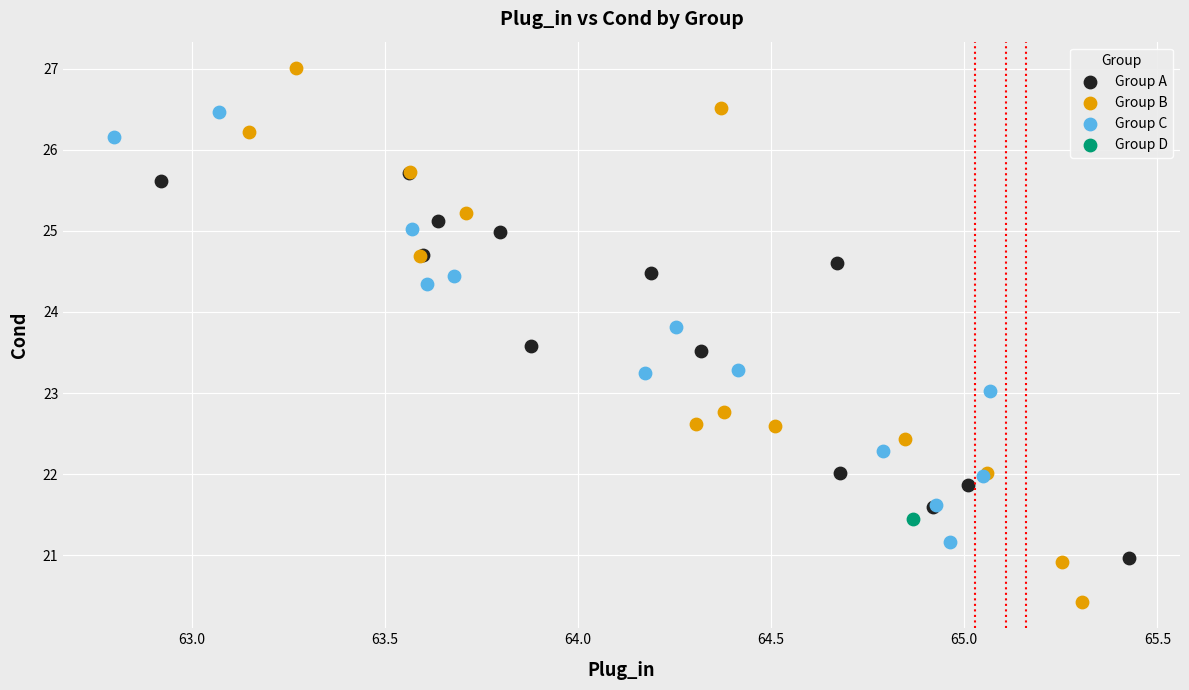

Which series contains the lowest Y value?

Group B